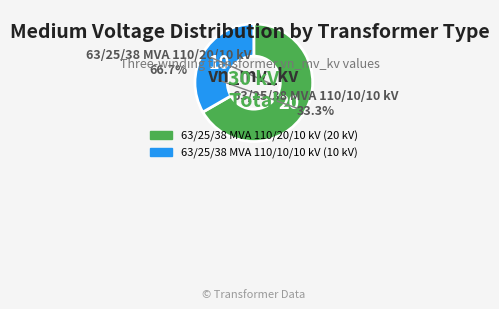

Approximately how many times larger is the value at 63/25/38 MVA 110/10/10 kV compared to 63/25/38 MVA 110/20/10 kV?

0.5